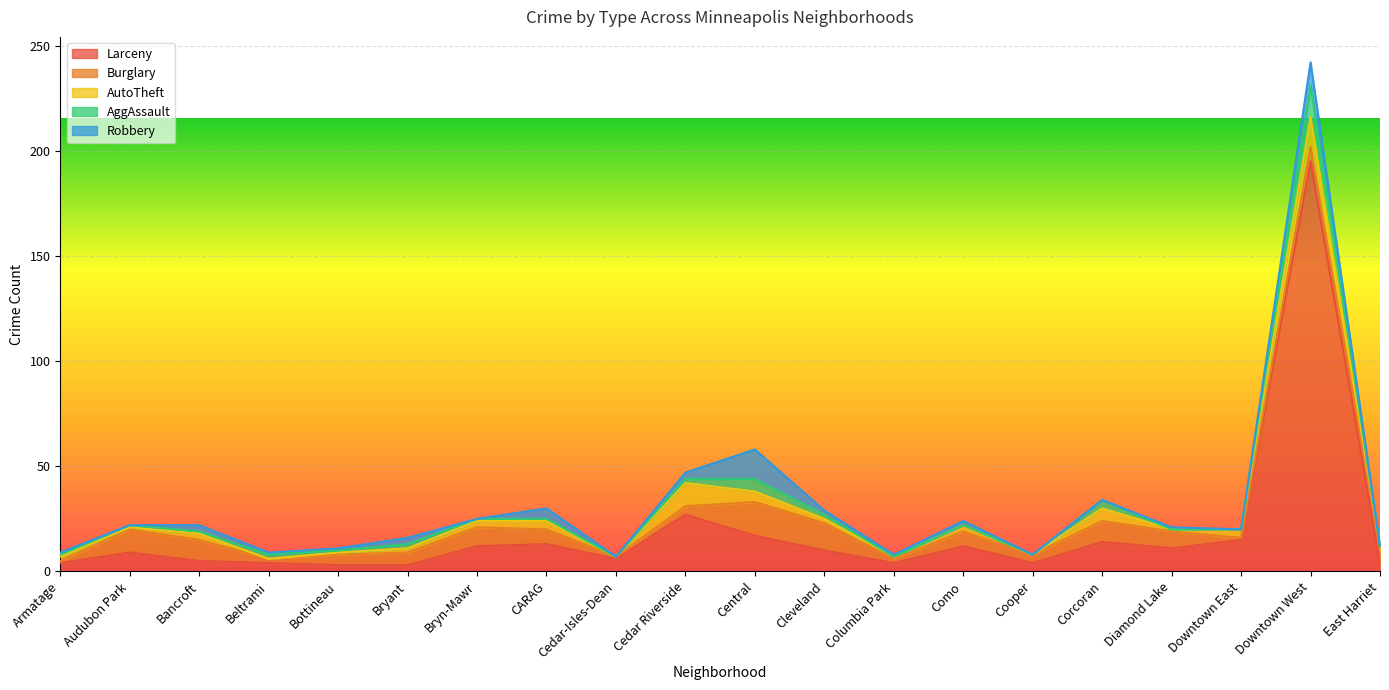

Does the chart display data point markers on the line(s)?

No